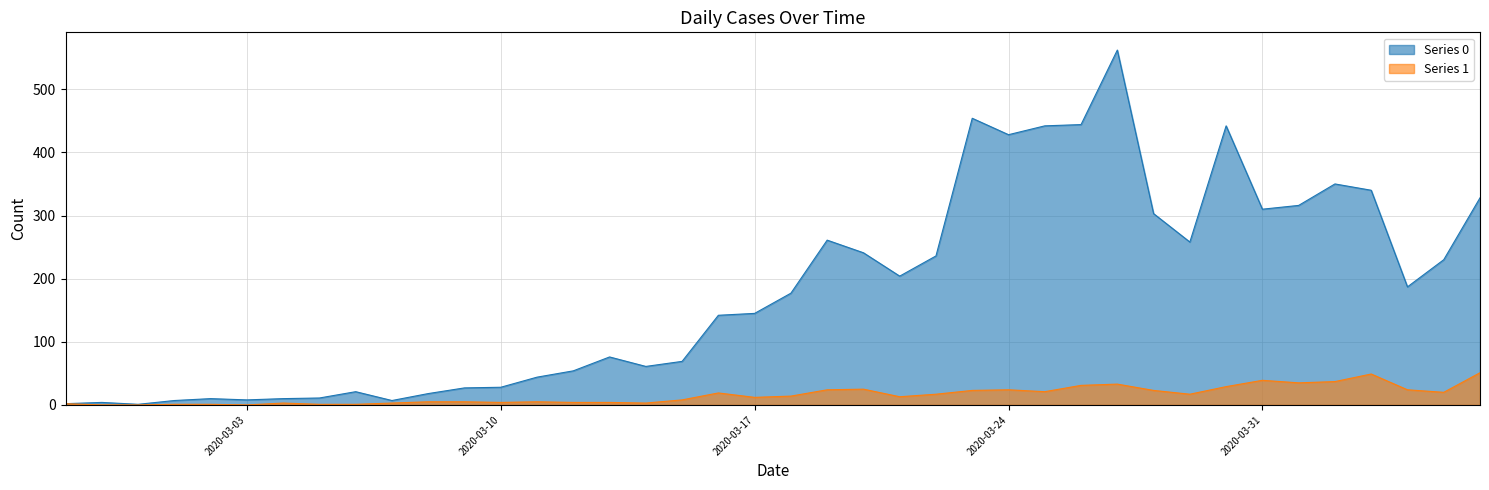

Reading left to right, list all the values displayed in this chart.

Series 0: 2020-02-27=2	2020-02-28=4	2020-02-29=1	2020-03-01=7	2020-03-02=10	2020-03-03=8	2020-03-04=10	2020-03-05=11	2020-03-06=21	2020-03-07=7	2020-03-08=18	2020-03-09=27	2020-03-10=28	2020-03-11=44	2020-03-12=54	2020-03-13=76	2020-03-14=61	2020-03-15=69	2020-03-16=142	2020-03-17=145	2020-03-18=177	2020-03-19=261	2020-03-20=241	2020-03-21=204	2020-03-22=236	2020-03-23=454	2020-03-24=428	2020-03-25=442	2020-03-26=444	2020-03-27=562	2020-03-28=303	2020-03-29=258	2020-03-30=442	2020-03-31=310	2020-04-01=316	2020-04-02=350	2020-04-03=340	2020-04-04=187	2020-04-05=230	2020-04-06=328
Series 1: 2020-02-27=2	2020-02-28=0	2020-02-29=0	2020-03-01=1	2020-03-02=1	2020-03-03=0	2020-03-04=3	2020-03-05=1	2020-03-06=1	2020-03-07=3	2020-03-08=5	2020-03-09=5	2020-03-10=4	2020-03-11=5	2020-03-12=4	2020-03-13=4	2020-03-14=3	2020-03-15=8	2020-03-16=19	2020-03-17=12	2020-03-18=14	2020-03-19=24	2020-03-20=25	2020-03-21=13	2020-03-22=17	2020-03-23=23	2020-03-24=24	2020-03-25=21	2020-03-26=31	2020-03-27=33	2020-03-28=23	2020-03-29=17	2020-03-30=29	2020-03-31=39	2020-04-01=35	2020-04-02=37	2020-04-03=49	2020-04-04=24	2020-04-05=20	2020-04-06=51